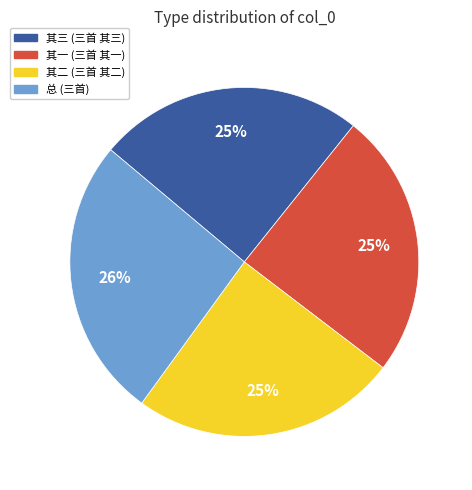

Does any single category account for the majority?

No